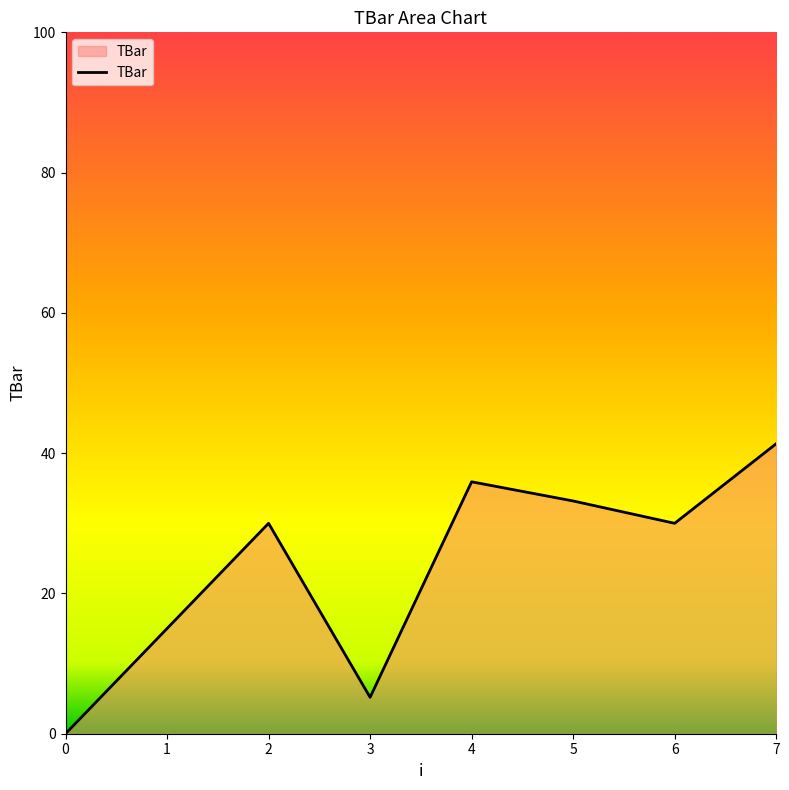

What is the approximate value at 1?

15.0